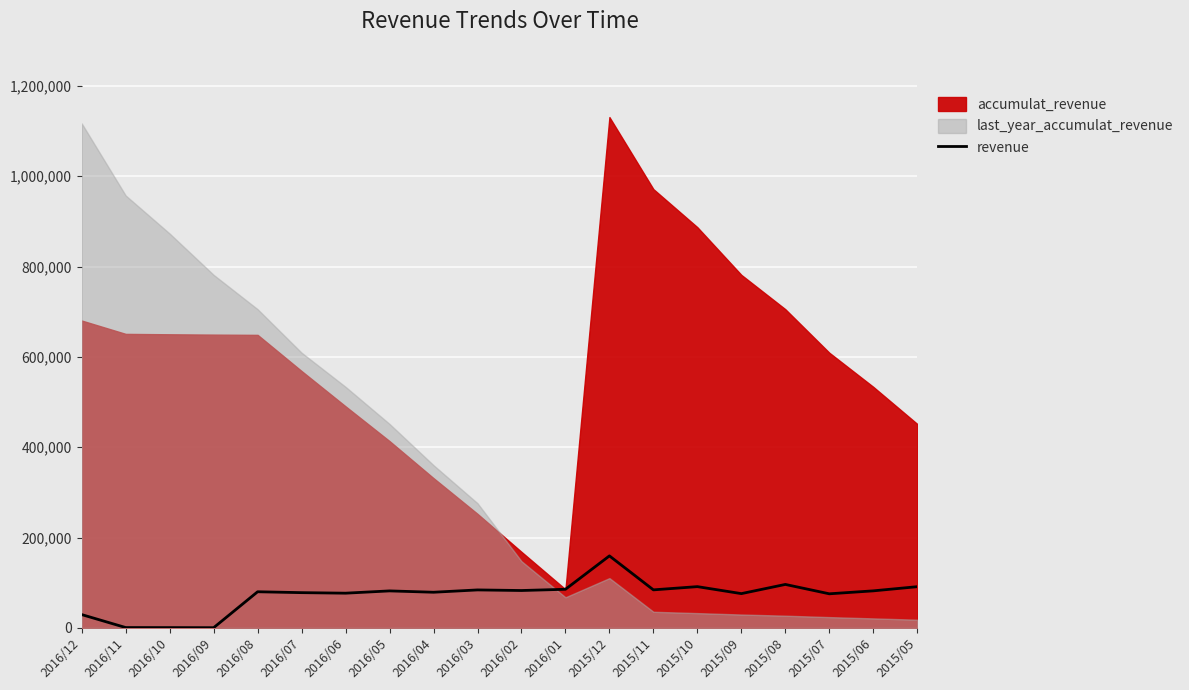

What position from the right is 2015/07?

3